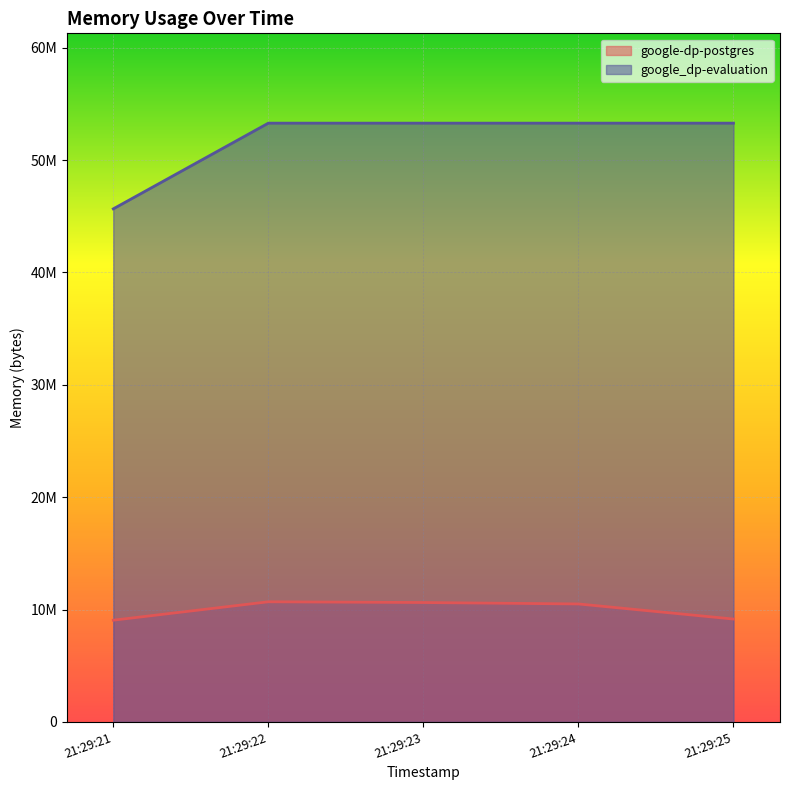

Which has a higher value, 21:29:23 or 21:29:21?

21:29:23